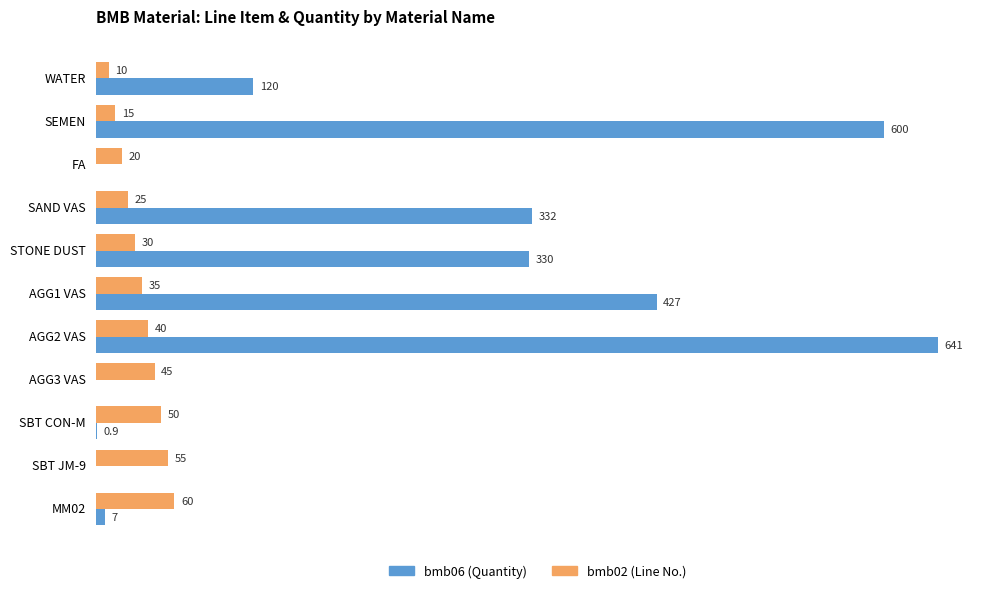

At which label is bmb06 (Quantity) closest to 320?

STONE DUST